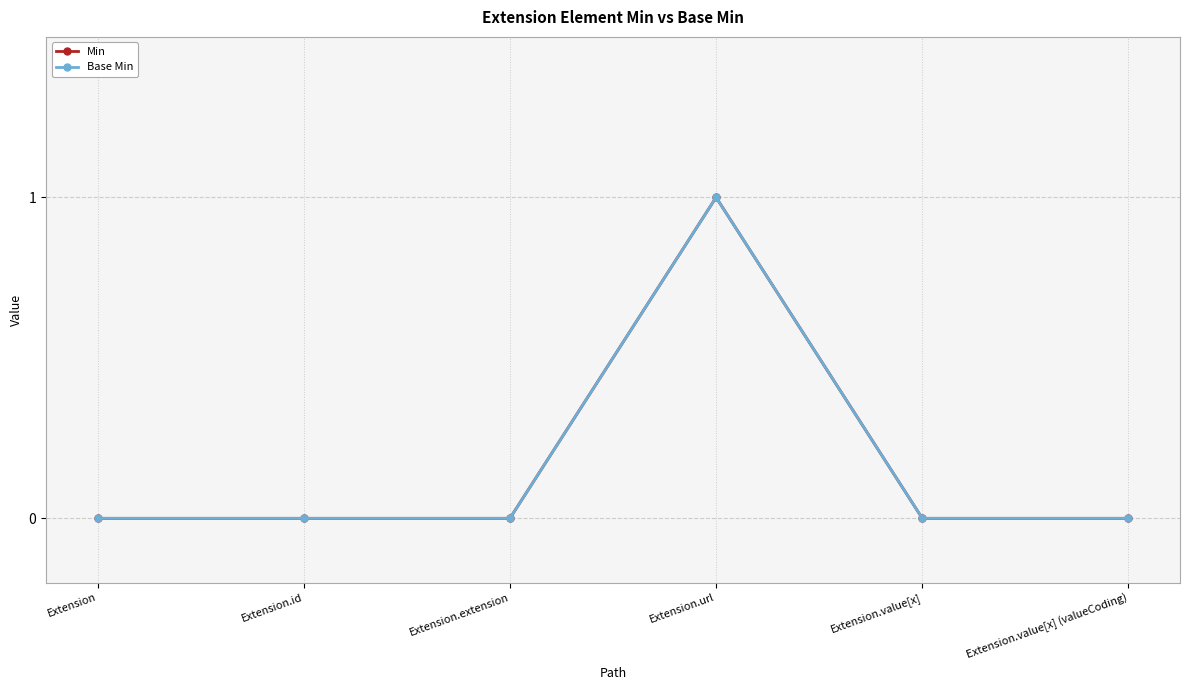

Between Extension.extension and Extension.value[x] (valueCoding), which series saw the biggest shift?

Min